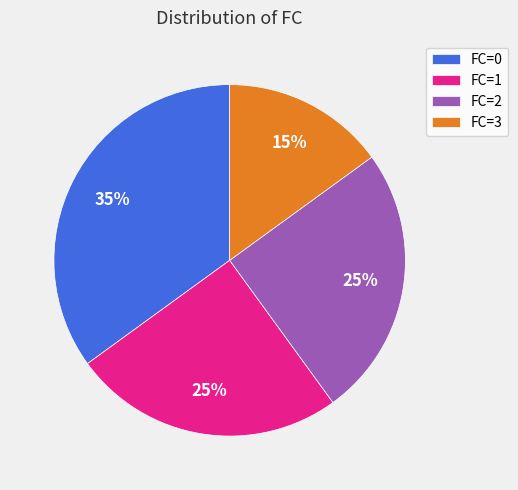

Count the number of slices in the pie.

4